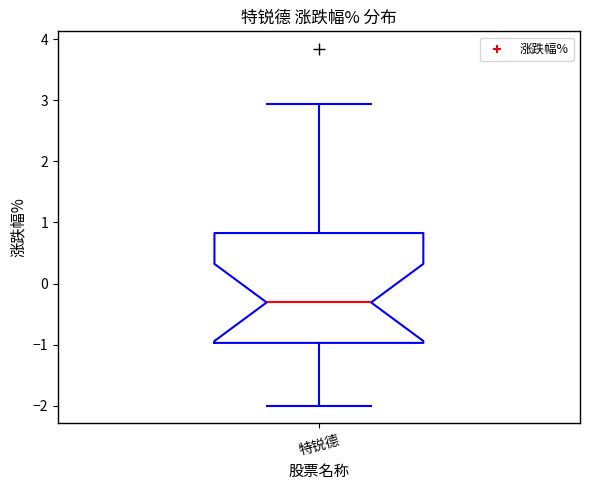

Read this box plot against the y-axis: the position of the median line, the range covered by the box, and the ends of both whiskers. The values are not printed on the chart, so give them approximately, as read against the axis.

median -0.3, box -1.0 to 0.8, whiskers -2.0 to 2.9